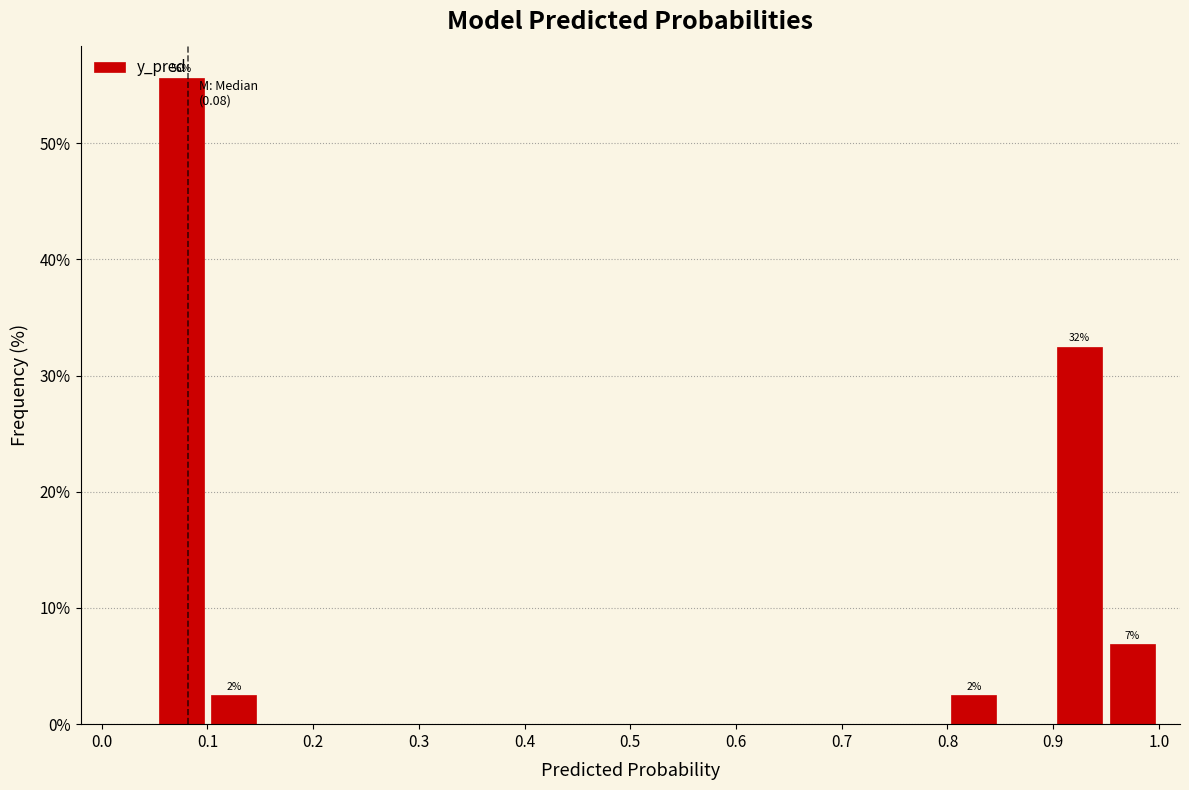

Which range on the x-axis has the tallest bar?

0.05 to 0.10